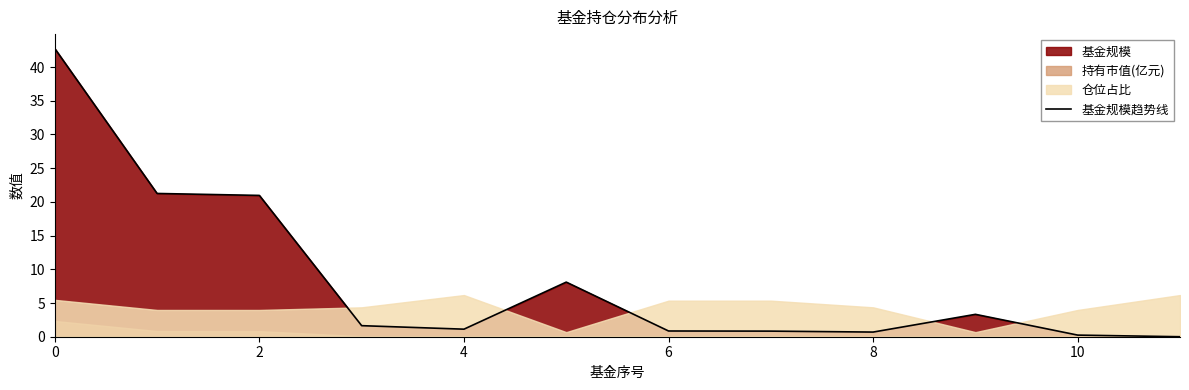

Does the chart display data point markers on the line(s)?

No